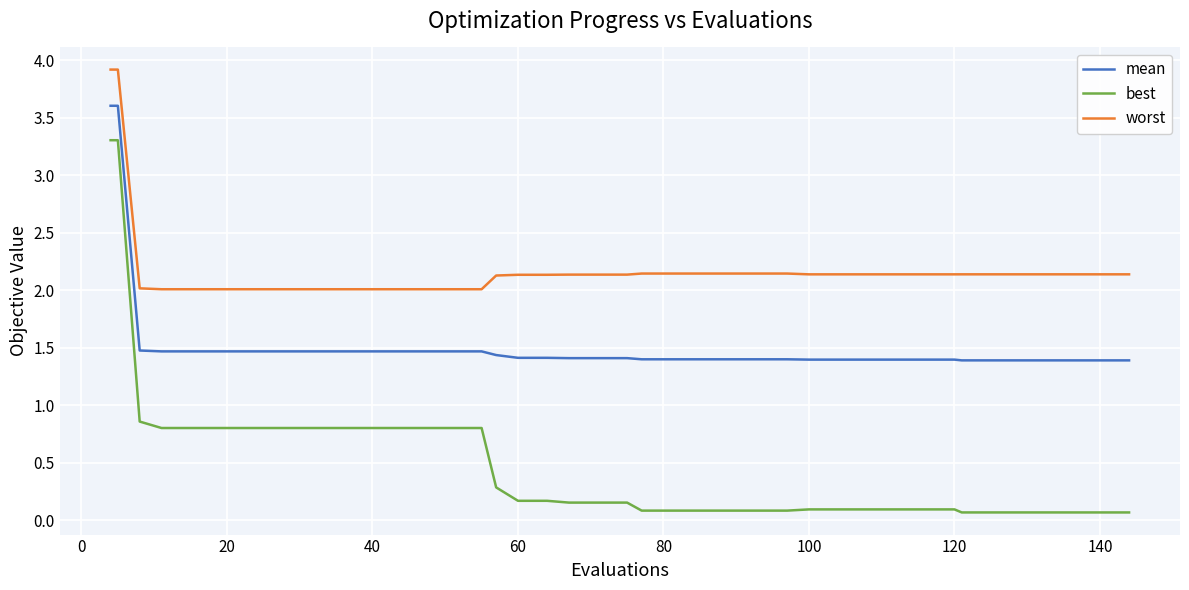

True or false: worst and best cross at least once.

False